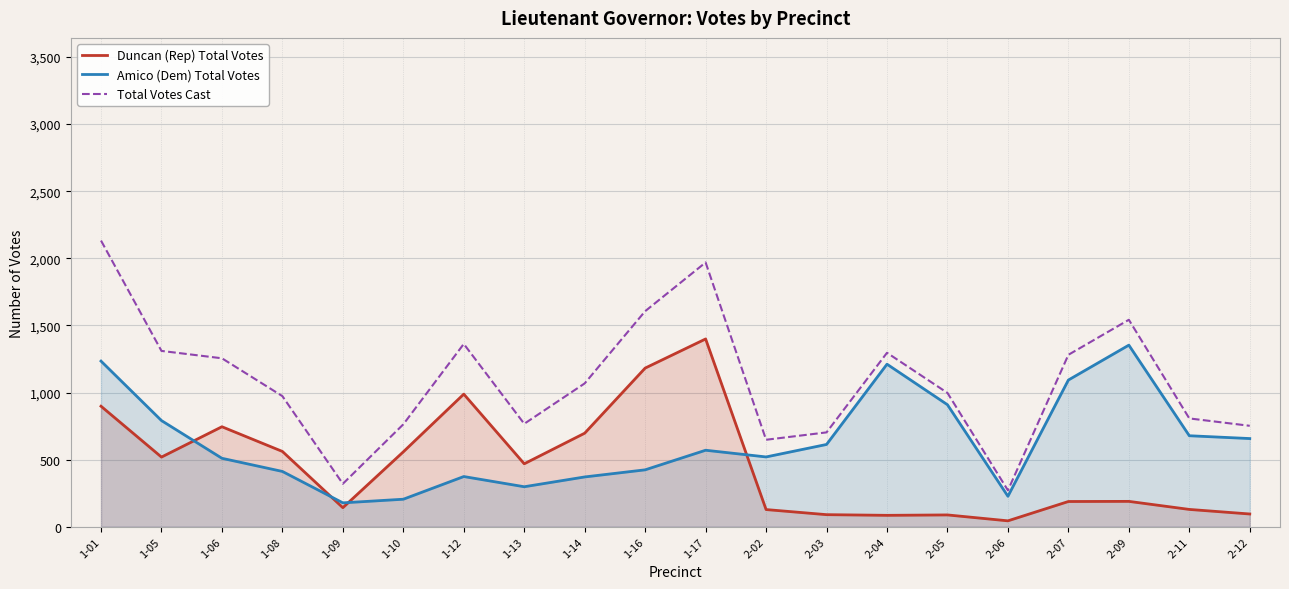

At which category is the sum across all series the highest?

1-01